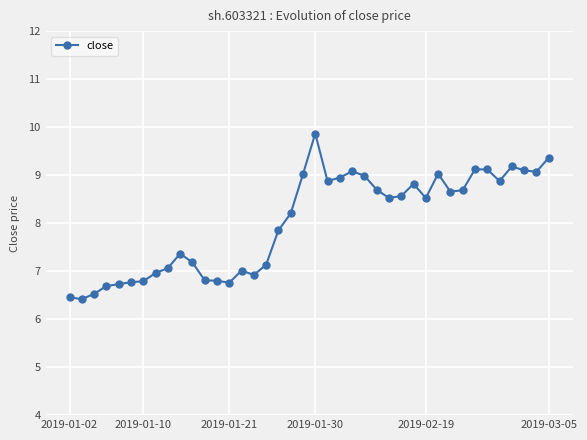

What is the value of the 30th point from the left?

8.5